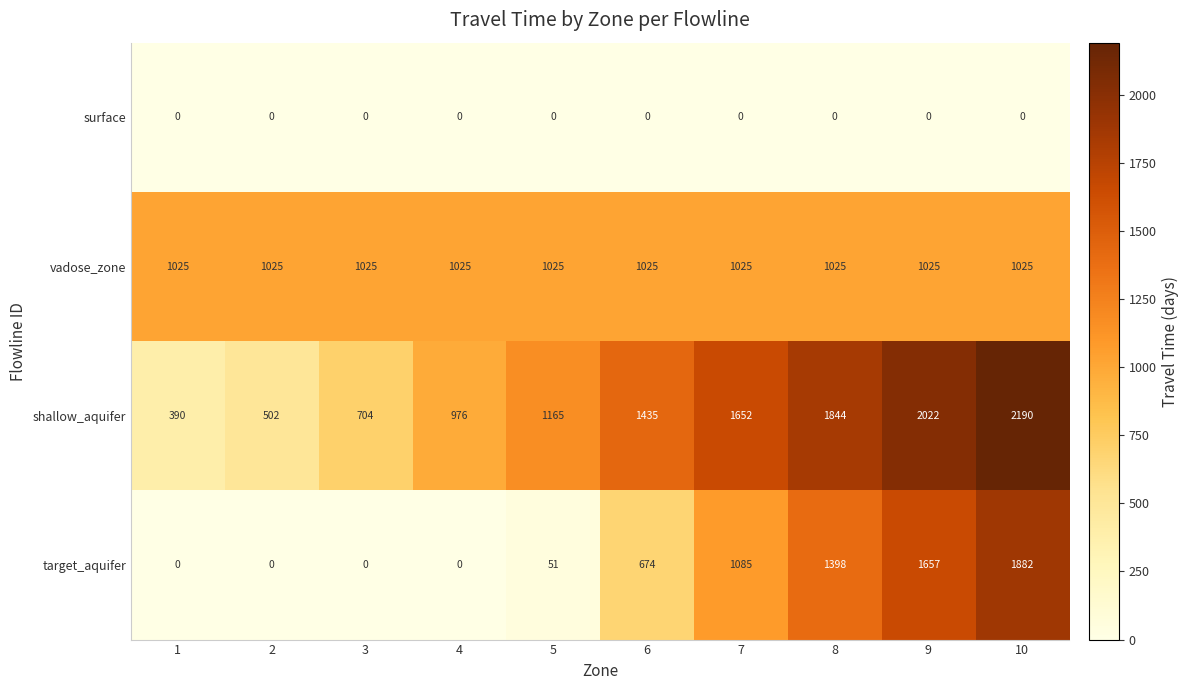

Is it true that vadose_zone equals 1566 at 7?

False